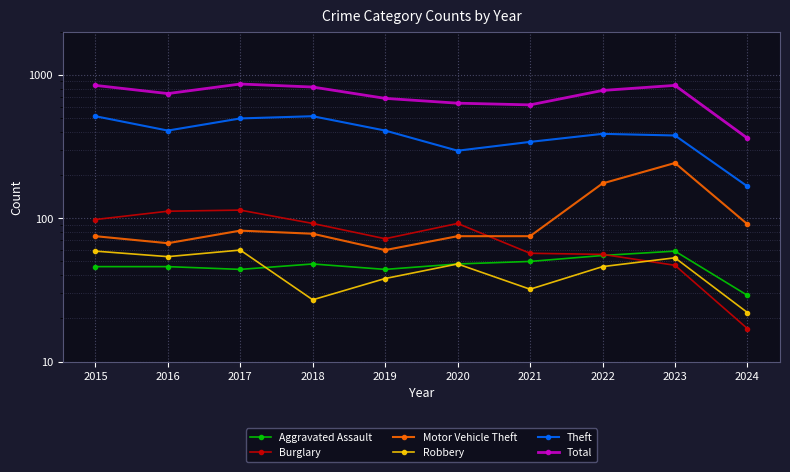

Between 2016 and 2018, which series saw the biggest shift?

Theft